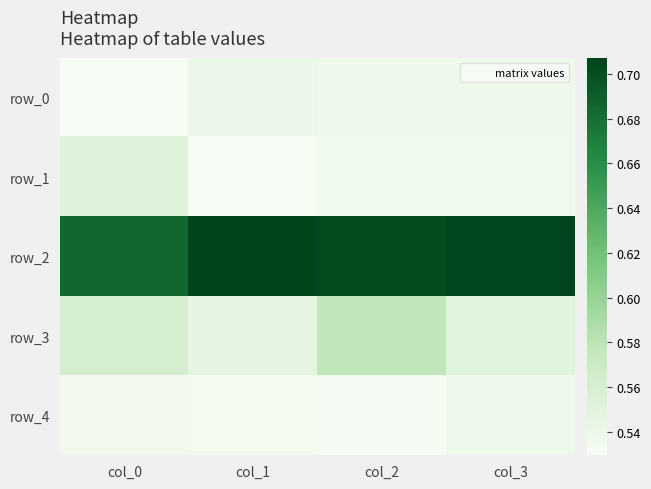

Which has a higher value, col_0 or col_3?

col_3